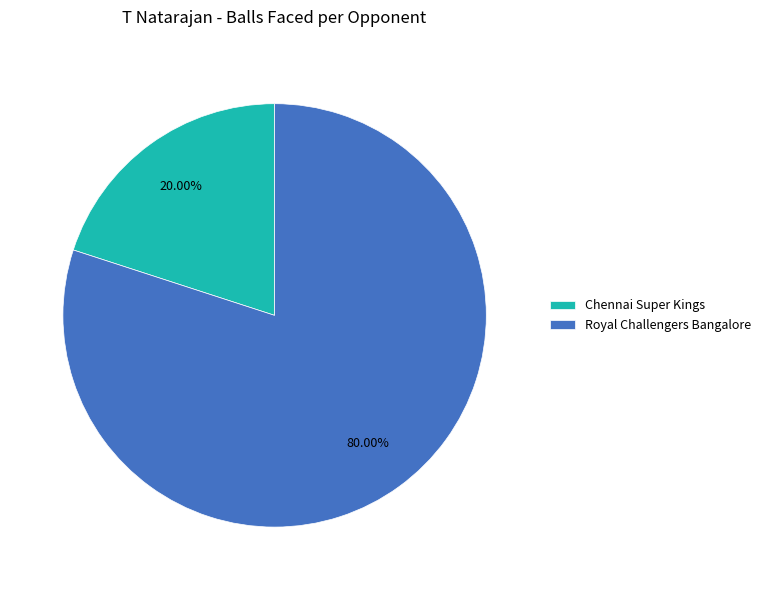

How many slices are in this pie chart?

2